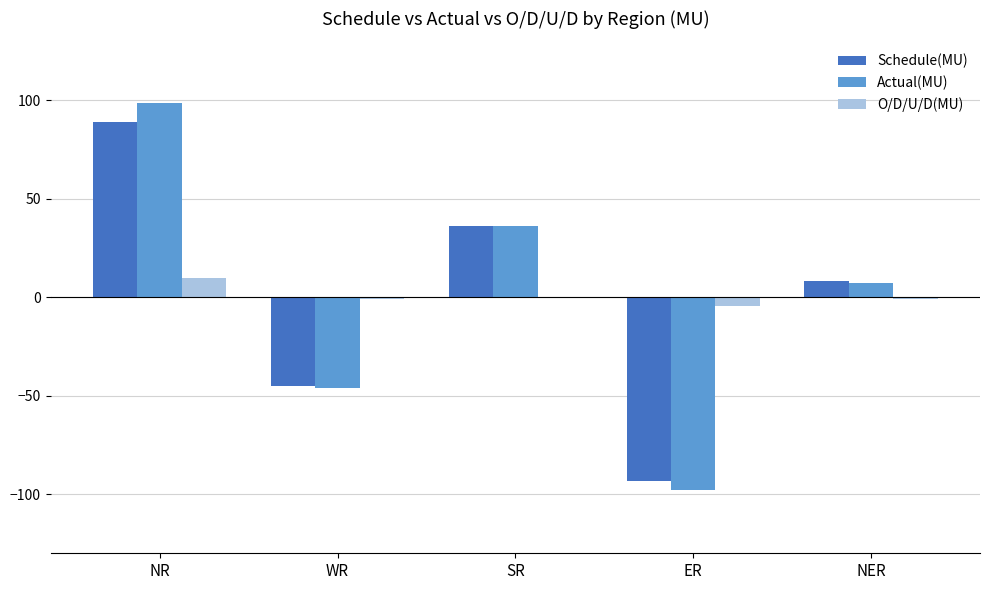

Is the value of O/D/U/D(MU) at WR greater than the value of Actual(MU) at WR?

Yes